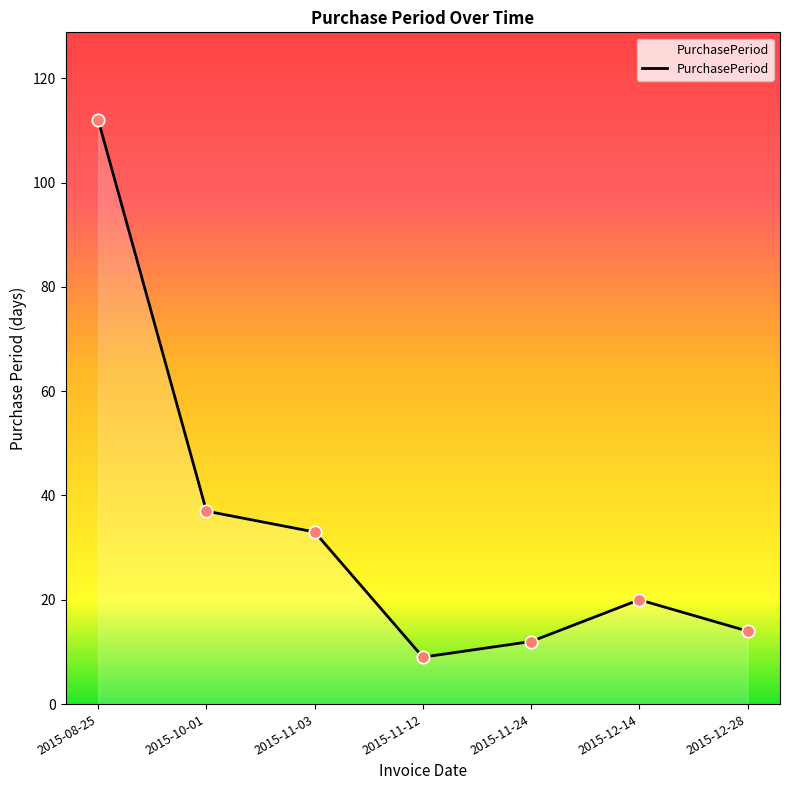

What is the change in value from 2015-08-25 to 2015-11-03?

-79